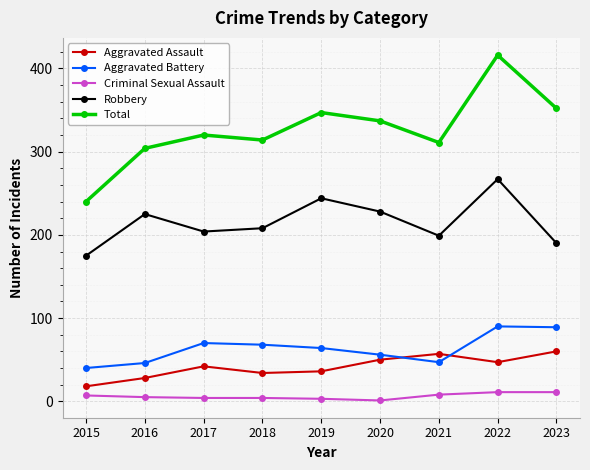

At which label is Aggravated Battery closest to 65?

2019